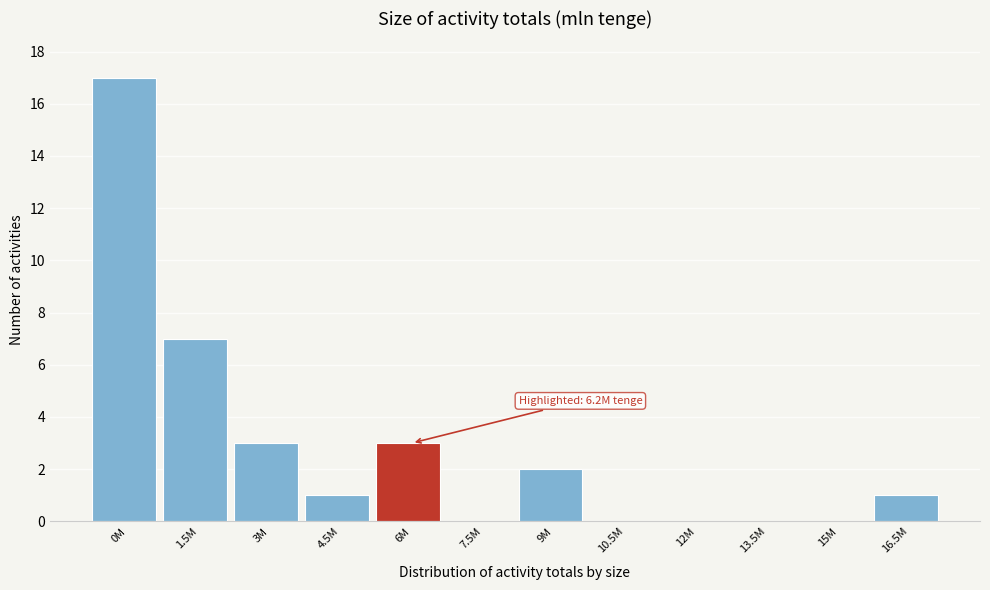

Reading right to left, extract all data points from this chart.

16.5M=1	15M=0	13.5M=0	12M=0	10.5M=0	9M=2	7.5M=0	6M=3	4.5M=1	3M=3	1.5M=7	0M=17